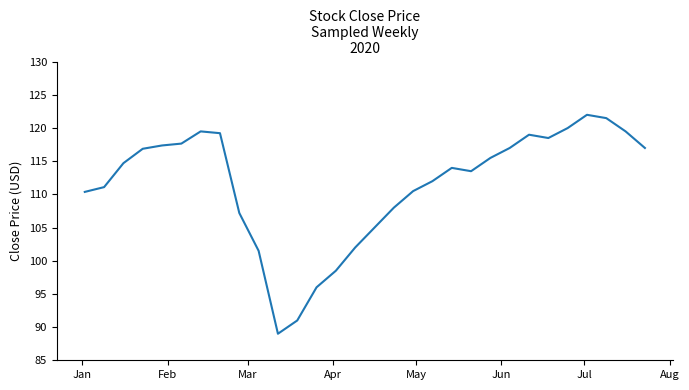

What is the maximum value shown in the chart?

122.0